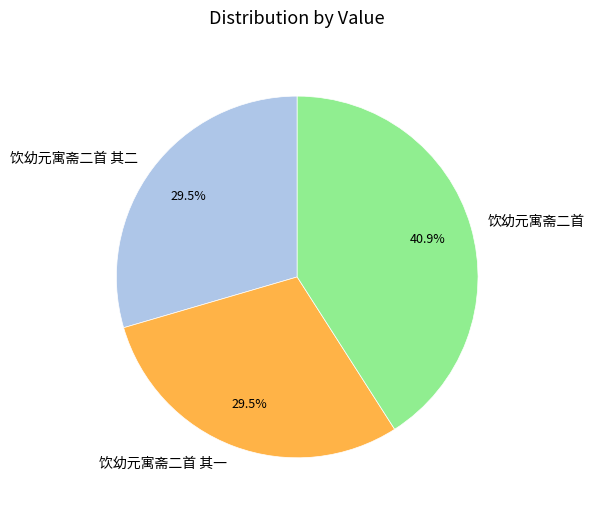

How many segments does this pie chart have?

3